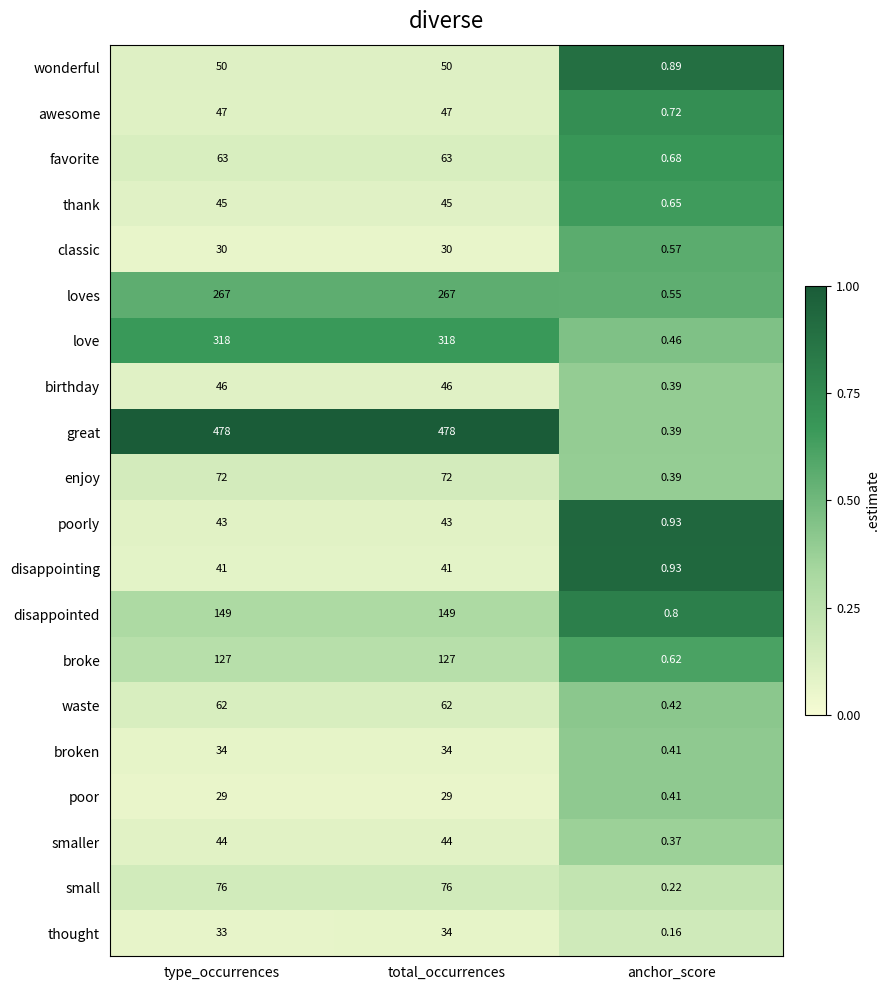

At type_occurrences, list the series in order from largest to smallest.

great, love, loves, disappointed, broke, small, enjoy, favorite, waste, wonderful, awesome, birthday, thank, smaller, poorly, disappointing, broken, thought, classic, poor